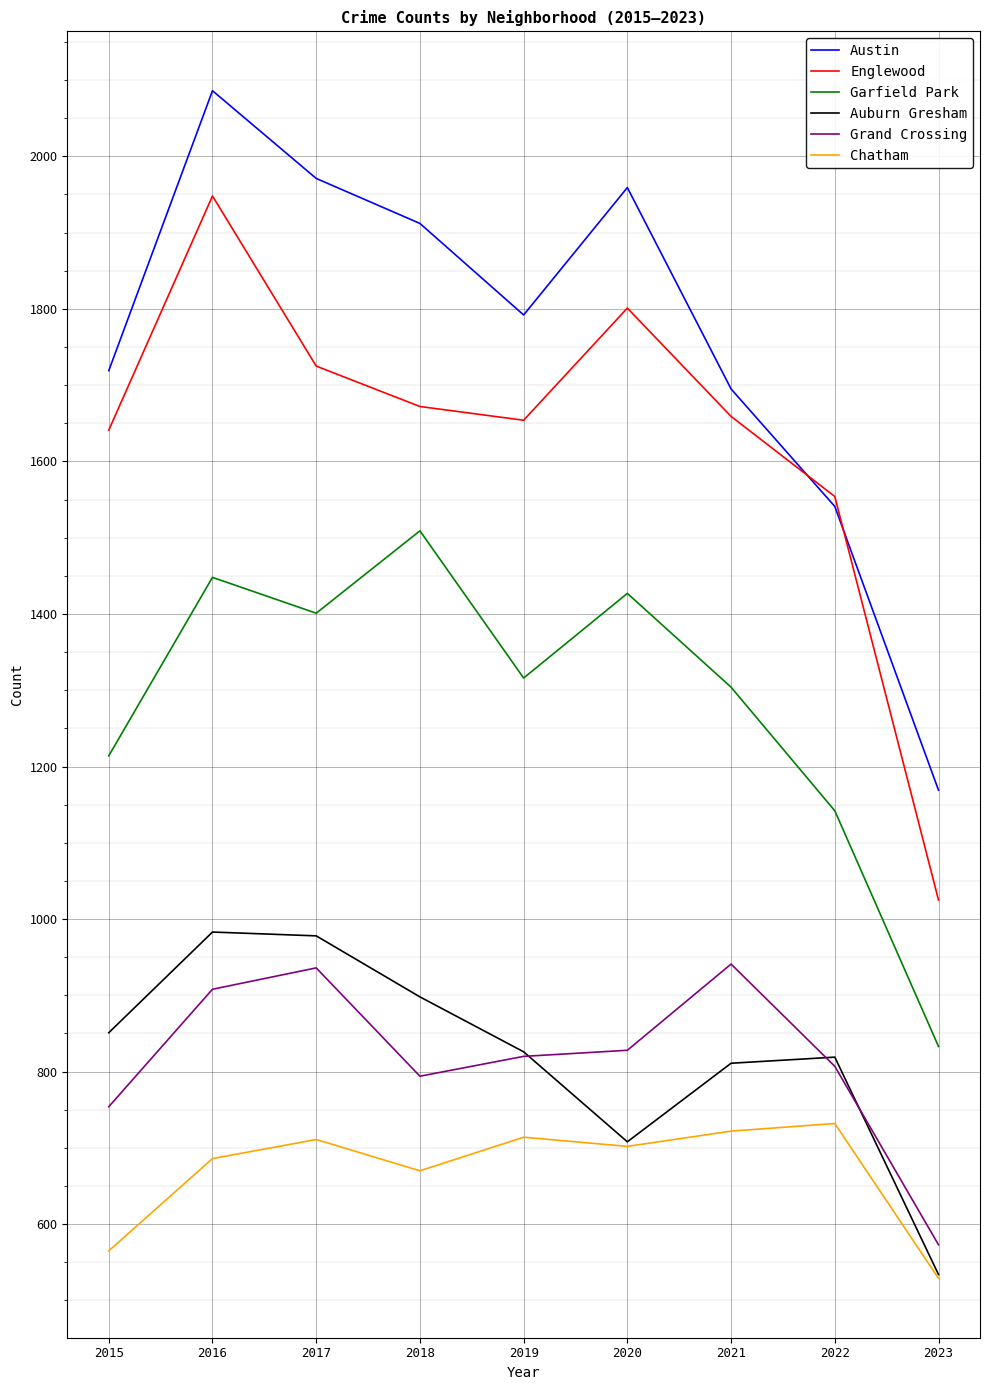

At which category does Grand Crossing reach its first local valley?

2018